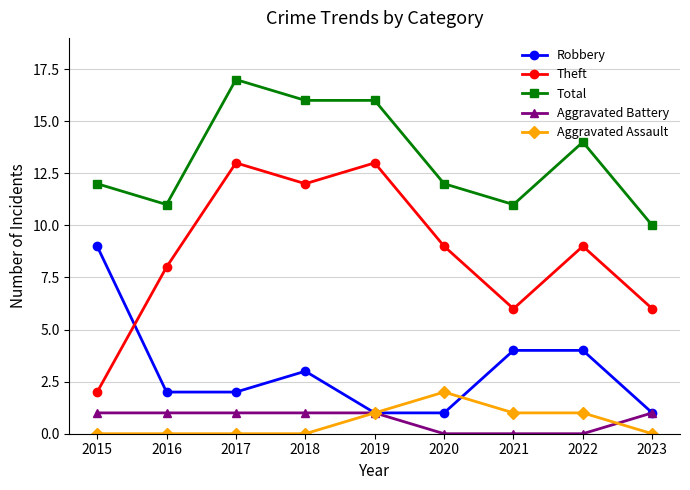

How many categories are shown in the chart?

9